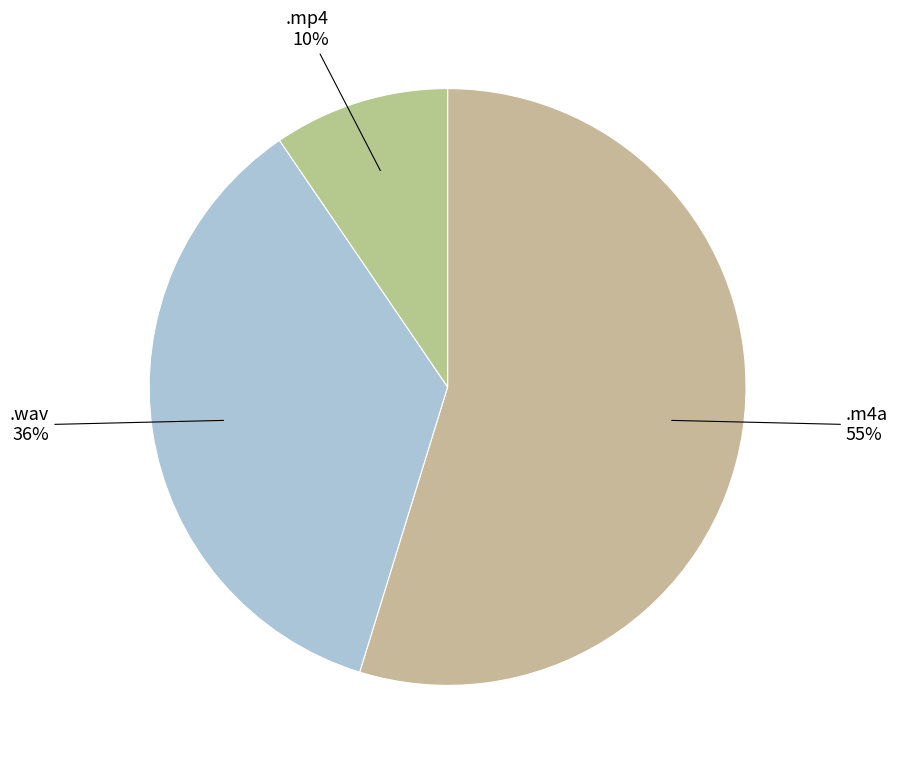

To the nearest percent, what is the average slice percentage?

33%